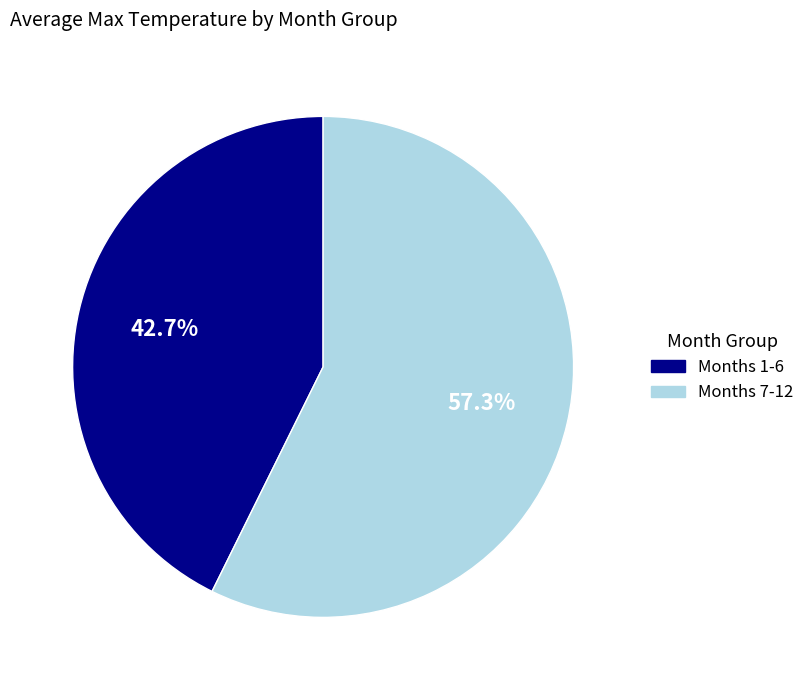

Does any single category account for the majority?

Yes